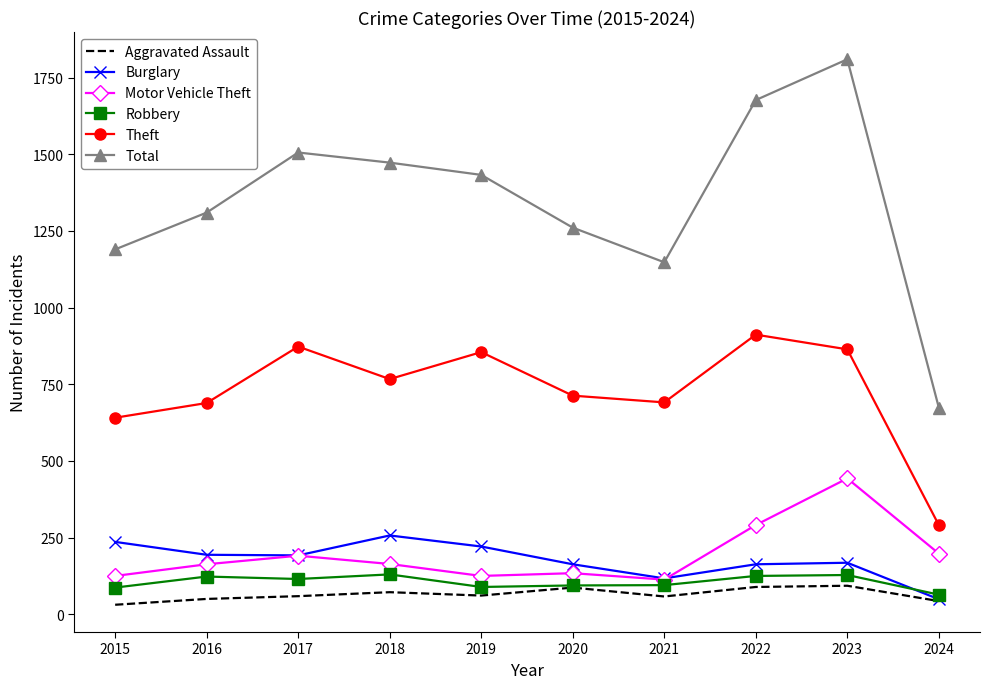

True or false: Total and Motor Vehicle Theft cross at least once.

False